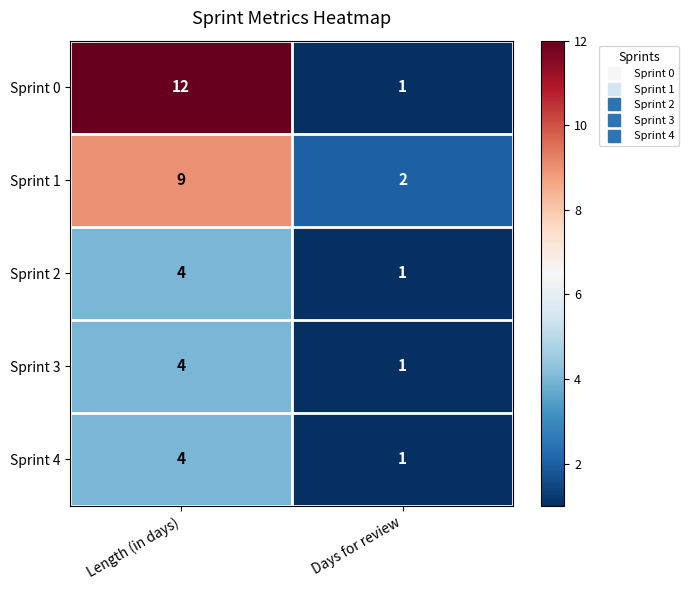

Which series has the widest spread of values?

Sprint 0